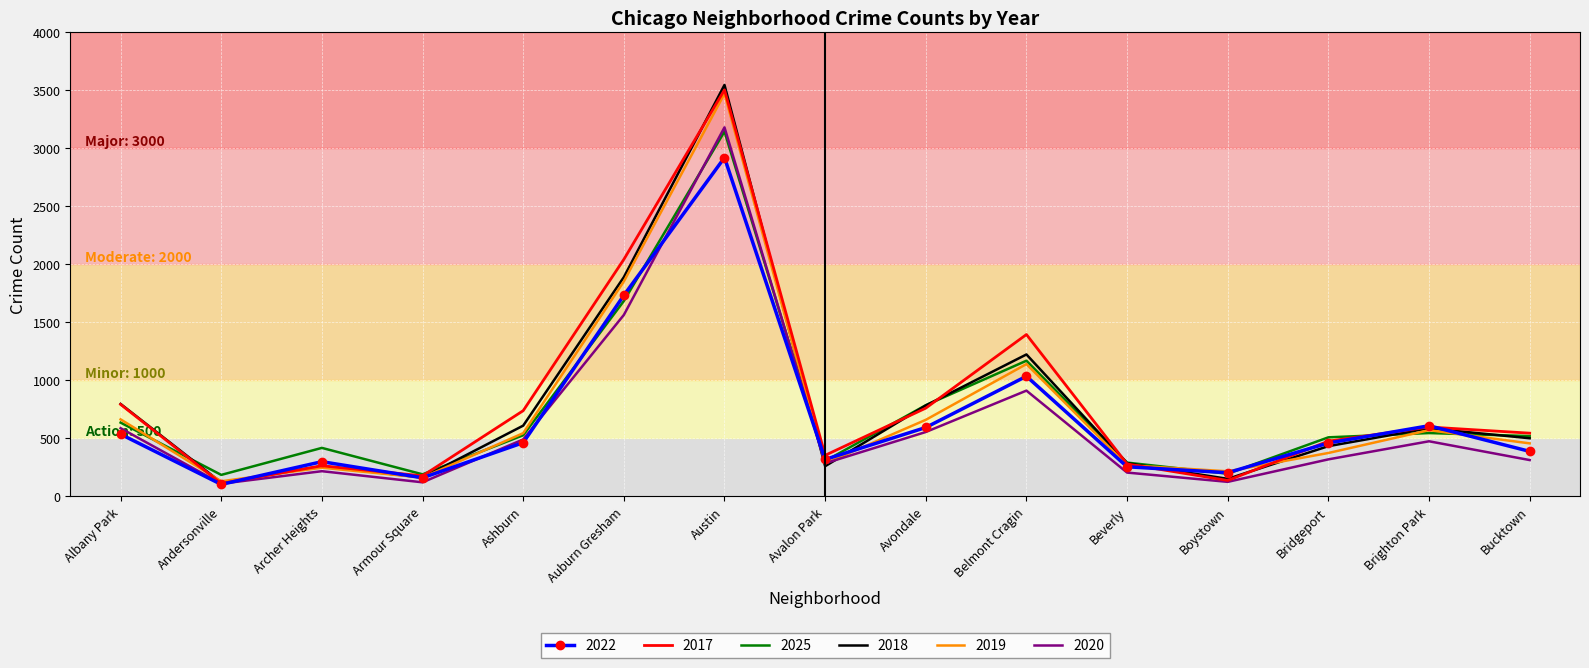

At which category is the sum across all series the highest?

Austin